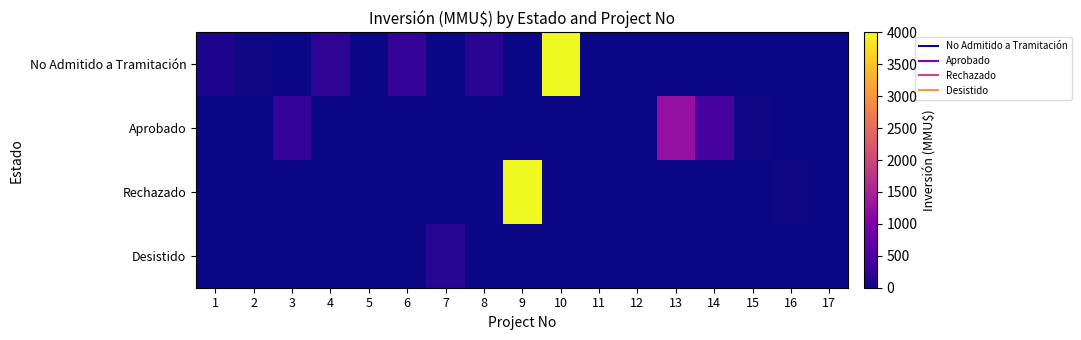

At how many categories does at least one series exceed 3795?

2